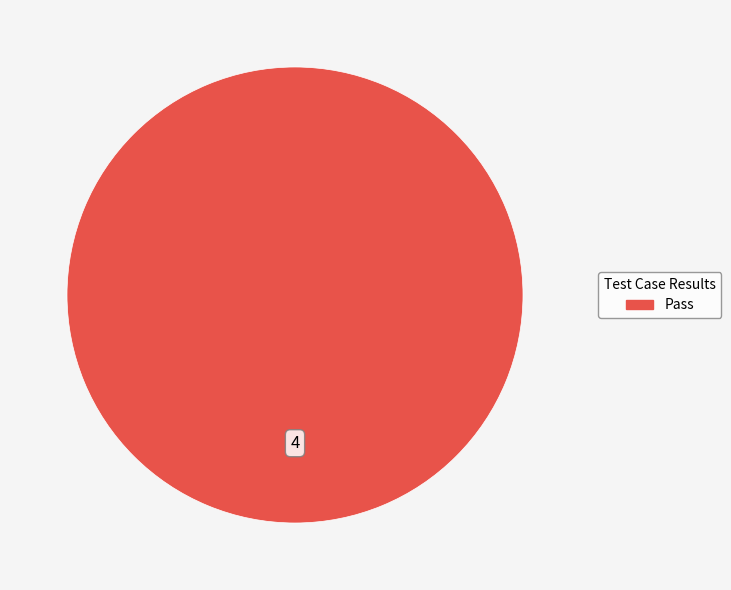

Does any single category account for the majority?

Yes